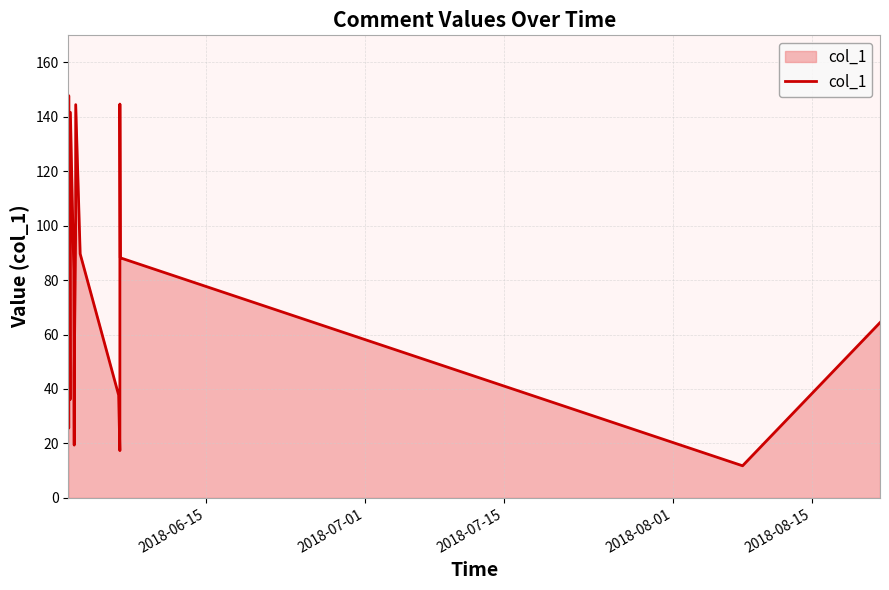

What is the greatest value displayed?

147.8